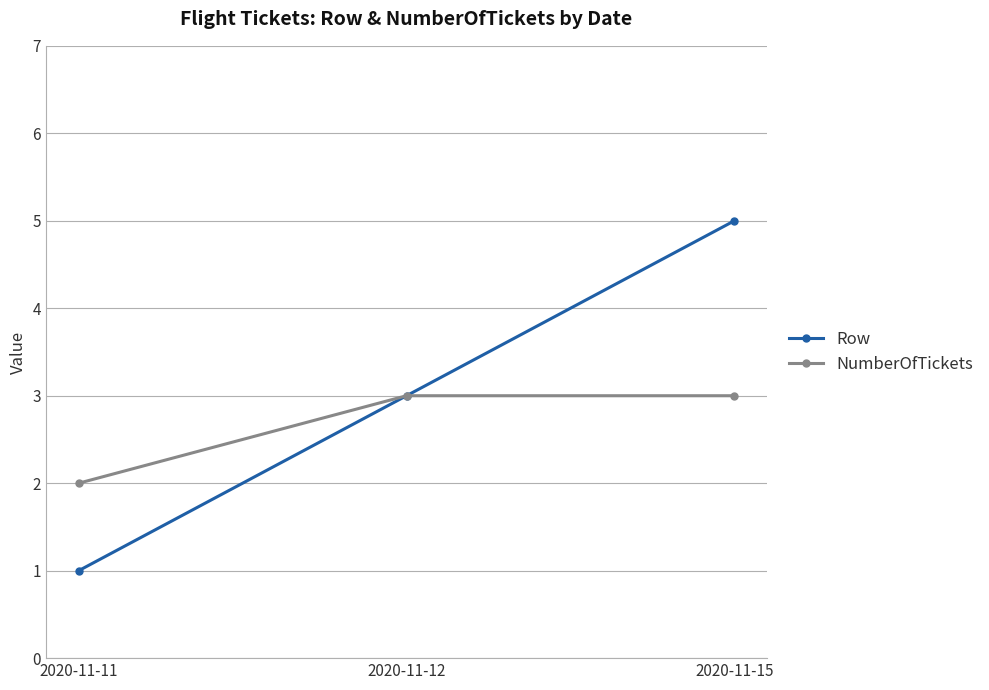

Which series has the largest total across all categories?

Row